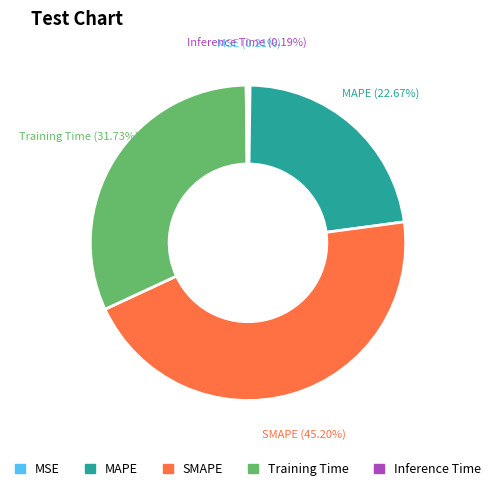

What is the ratio of the value at Training Time to the value at SMAPE?

0.7